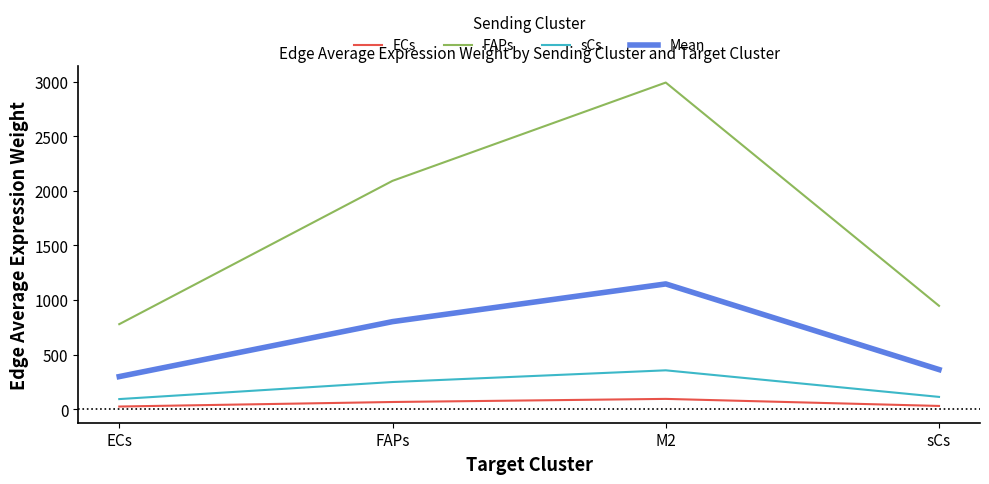

What position from the left is sCs?

4